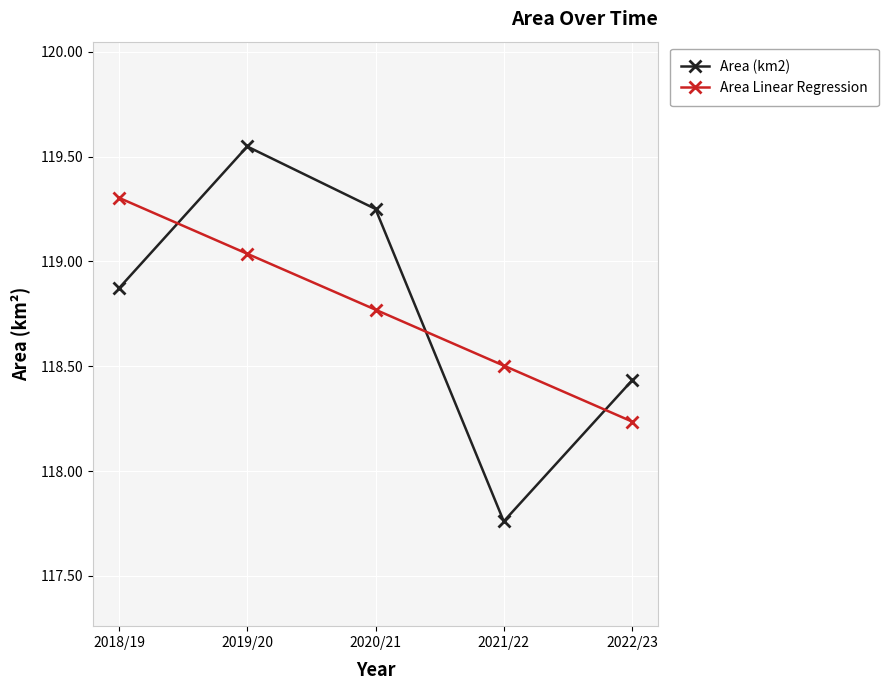

Where is Area Linear Regression nearest to the value 118?

2022/23